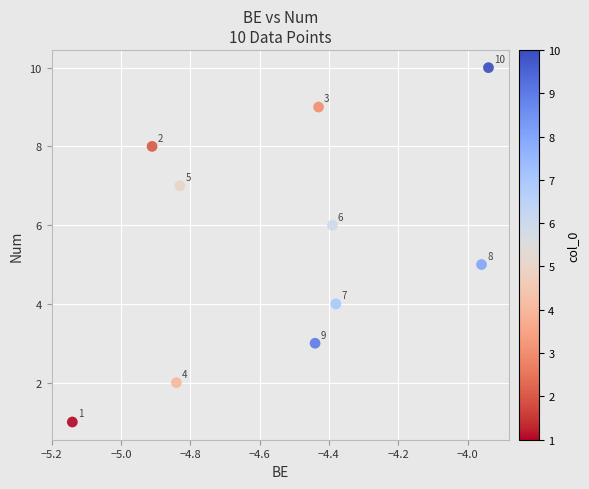

What Y value in the scatter plot is closest to 5?

5